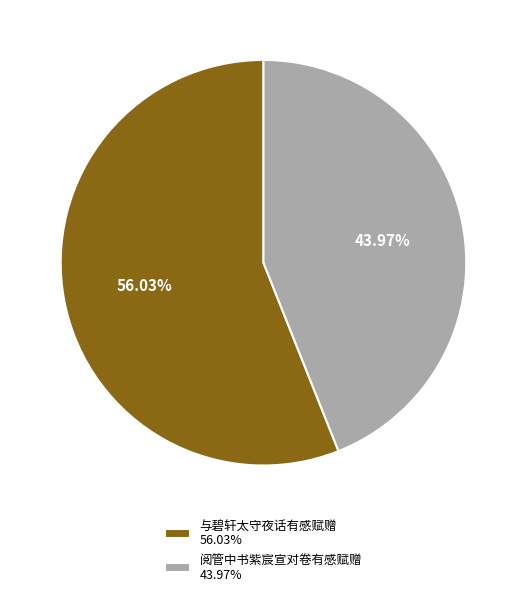

Rank the categories by value from highest to lowest.

与碧轩太守夜话有感赋赠, 阅管中书紫宸宣对卷有感赋赠